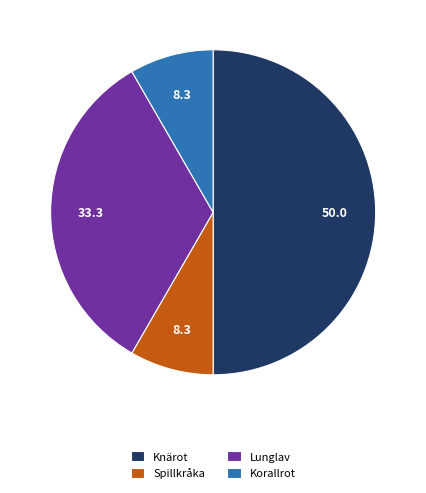

Which category has the biggest portion of the pie?

Knärot